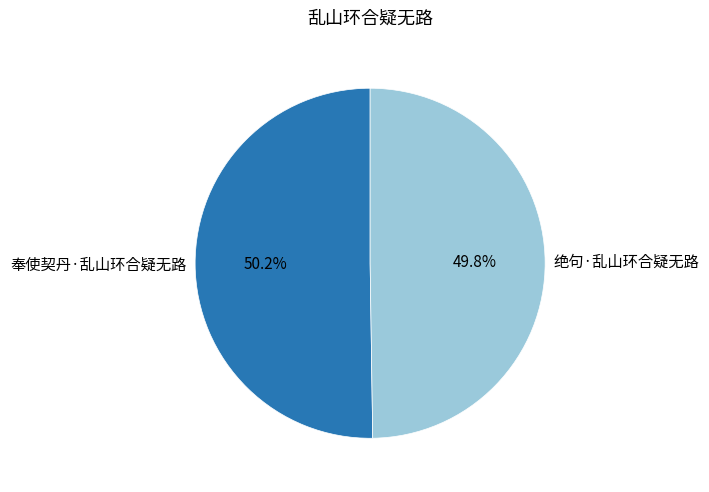

Approximately how many times larger is the value at 绝句·乱山环合疑无路 compared to 奉使契丹·乱山环合疑无路?

1.0